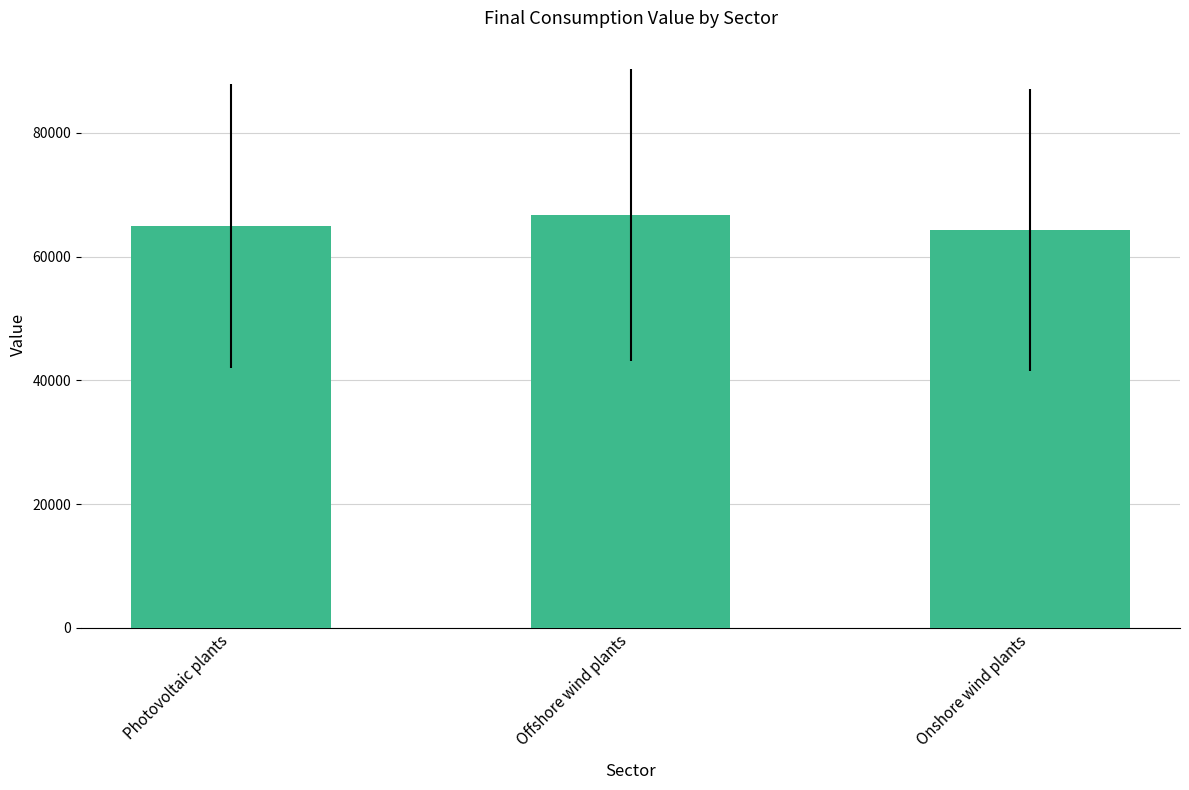

Approximately how many times larger is the value at Photovoltaic plants compared to Offshore wind plants?

1.0